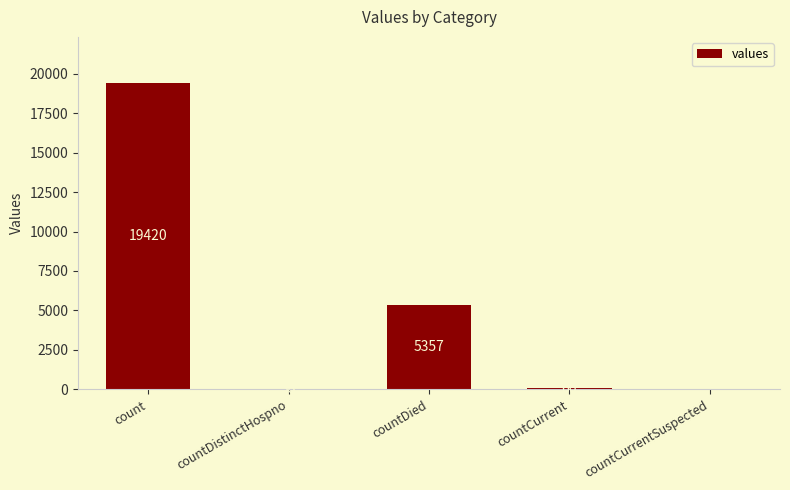

What value does the data have at countDistinctHospno?

38